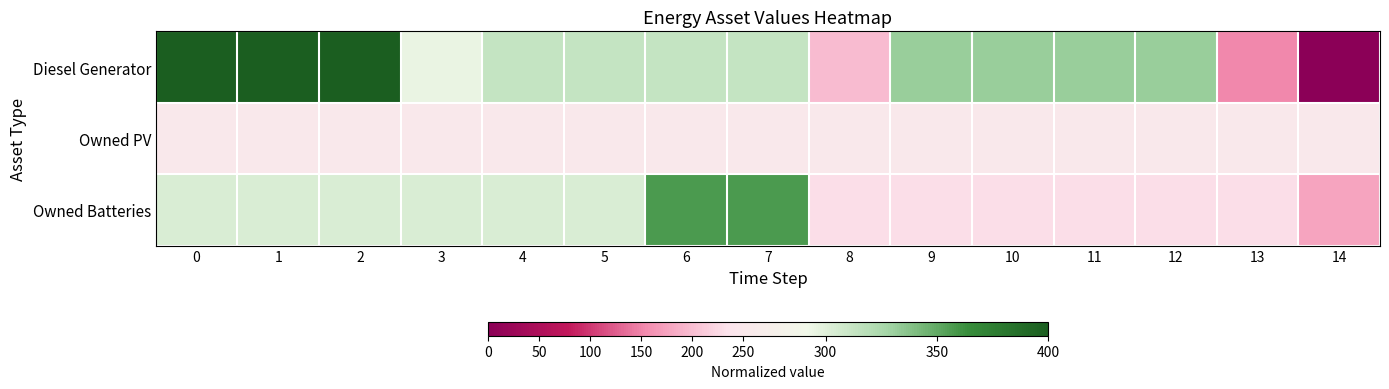

What is the total value across all series at 7?

924